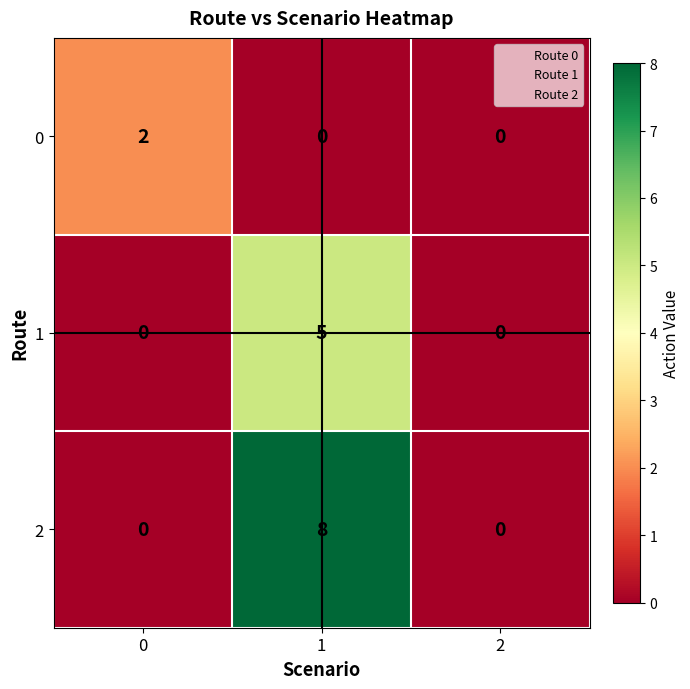

Reading left to right, transcribe all the data shown in this chart.

0: 2	0	0
1: 0	5	0
2: 0	8	0